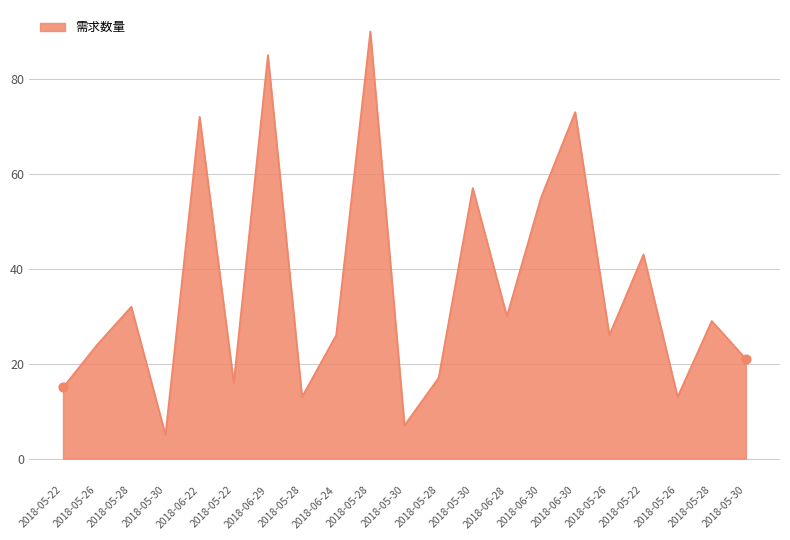

How many lines are shown in the chart?

1